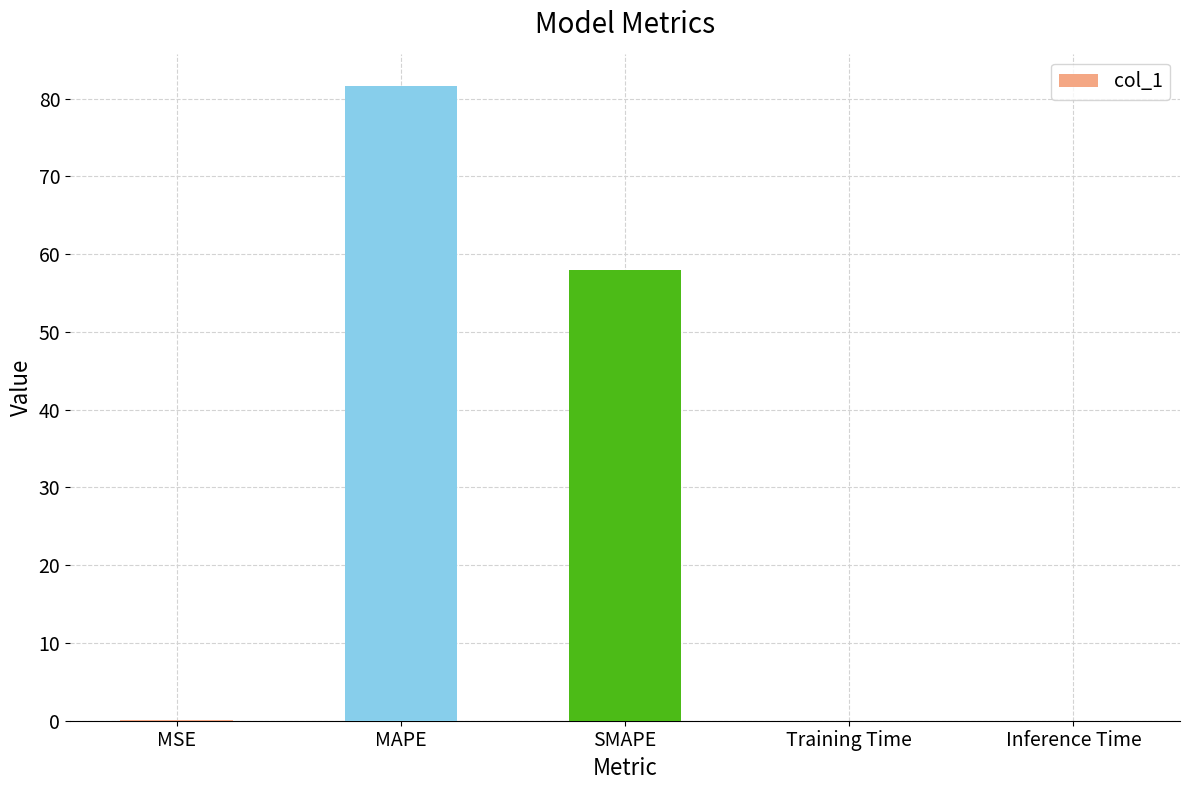

Between MSE and MAPE, which is larger?

MAPE